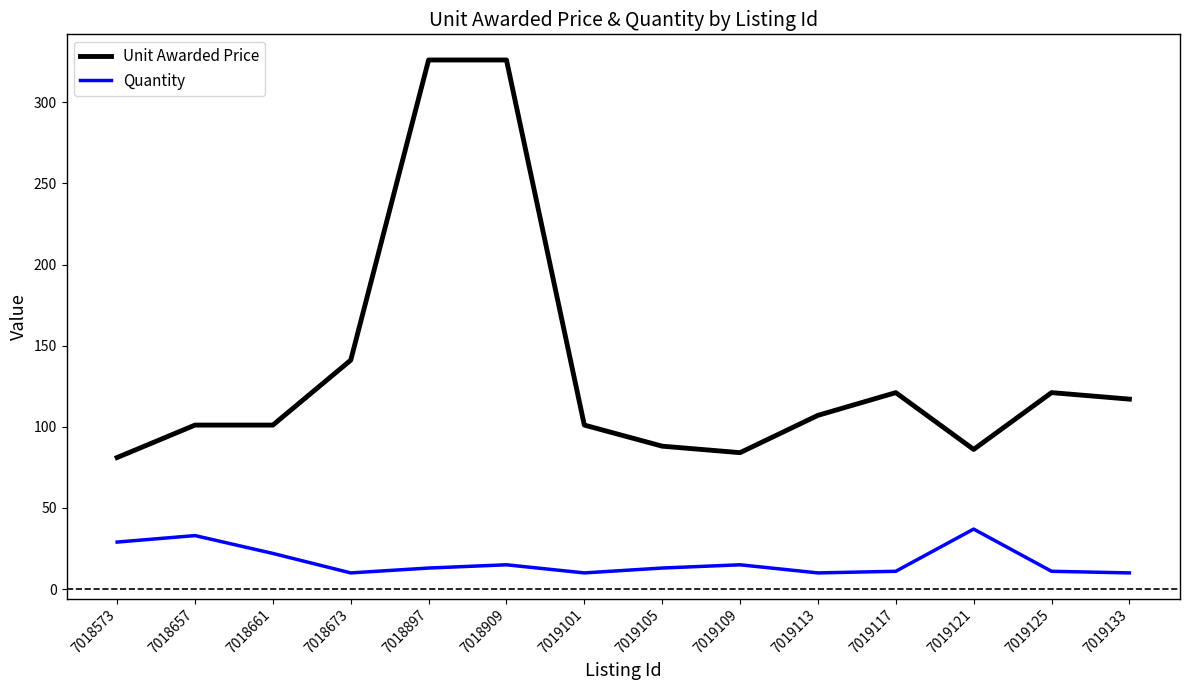

At 7018657, list the series in order from largest to smallest.

Unit Awarded Price, Quantity